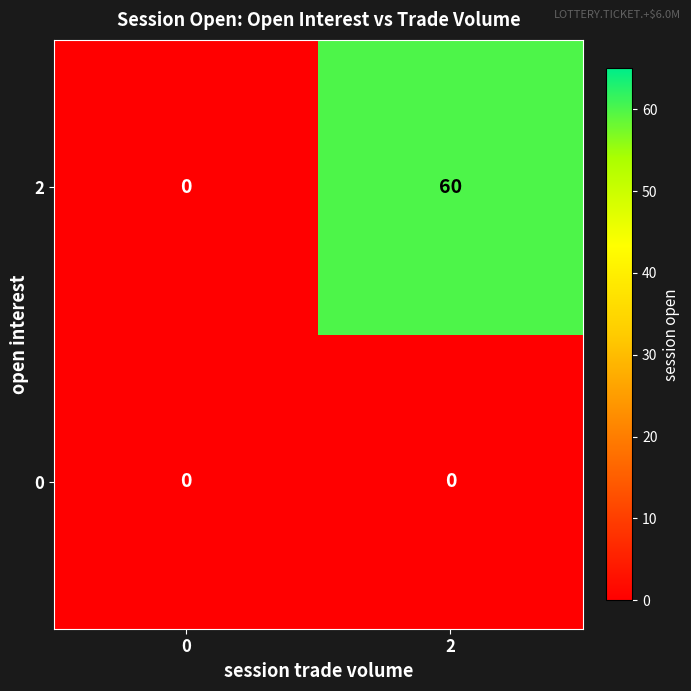

The 0 series shows 0 at 2. True or false?

True